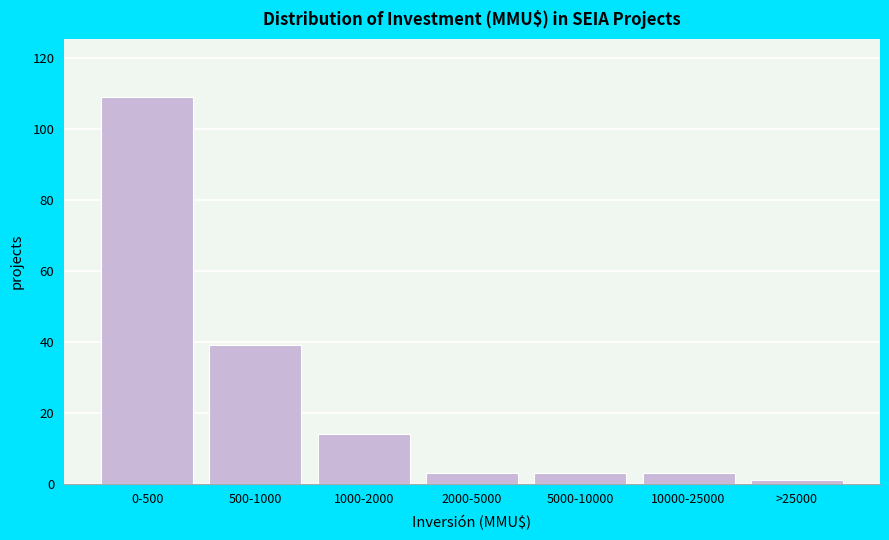

Reading right to left, transcribe all the data shown in this chart.

1	3	3	3	14	39	109